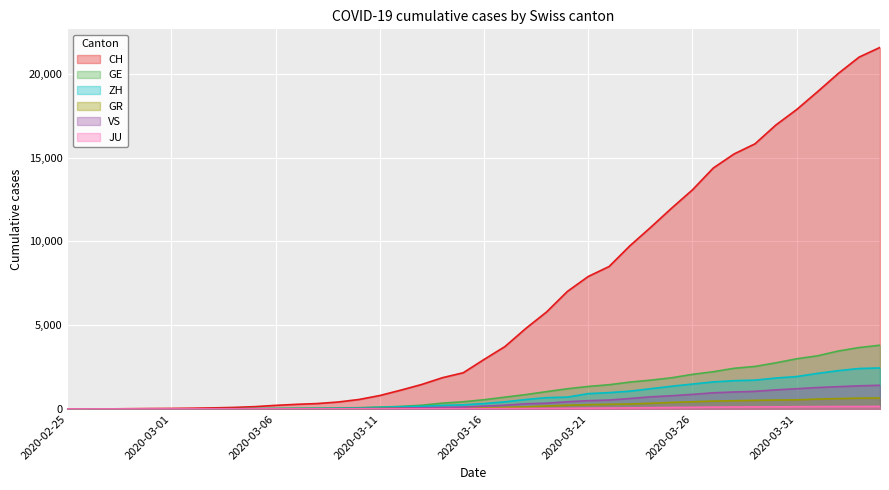

What is the greatest value displayed?

21574